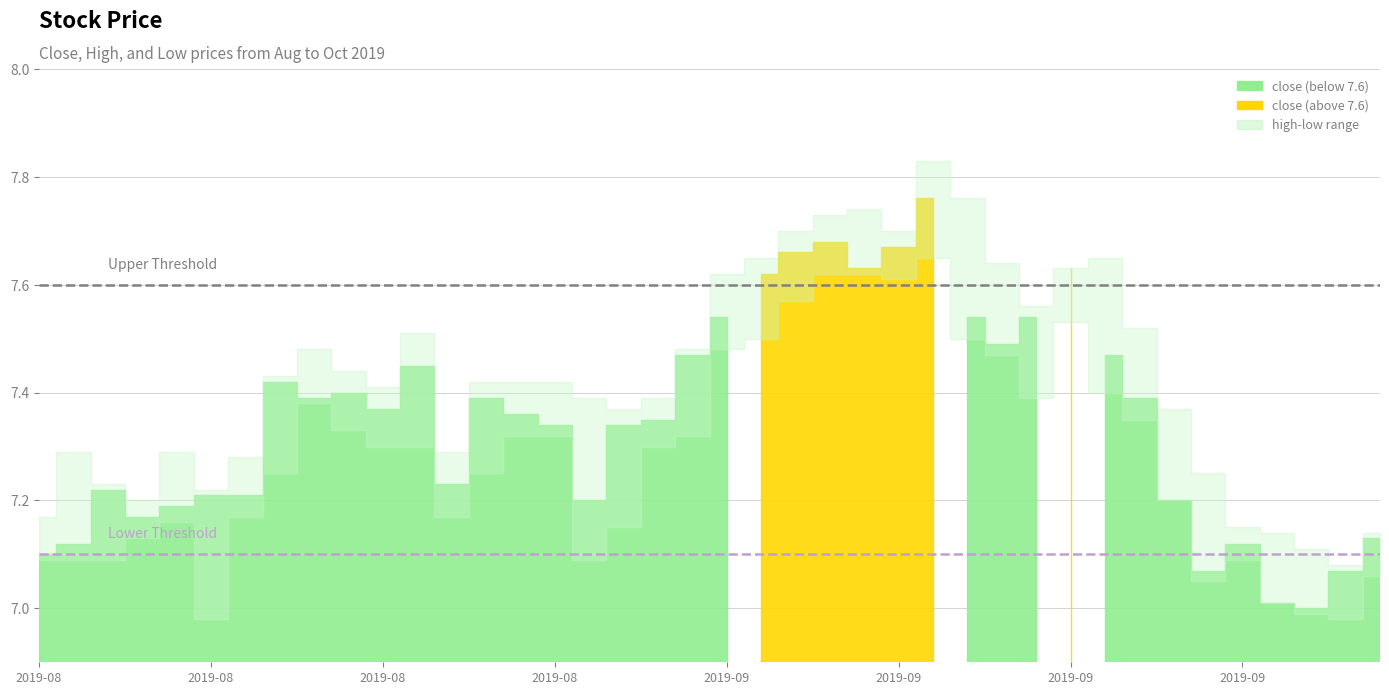

What is the approximate value of low at 2019-08-14?

7.2